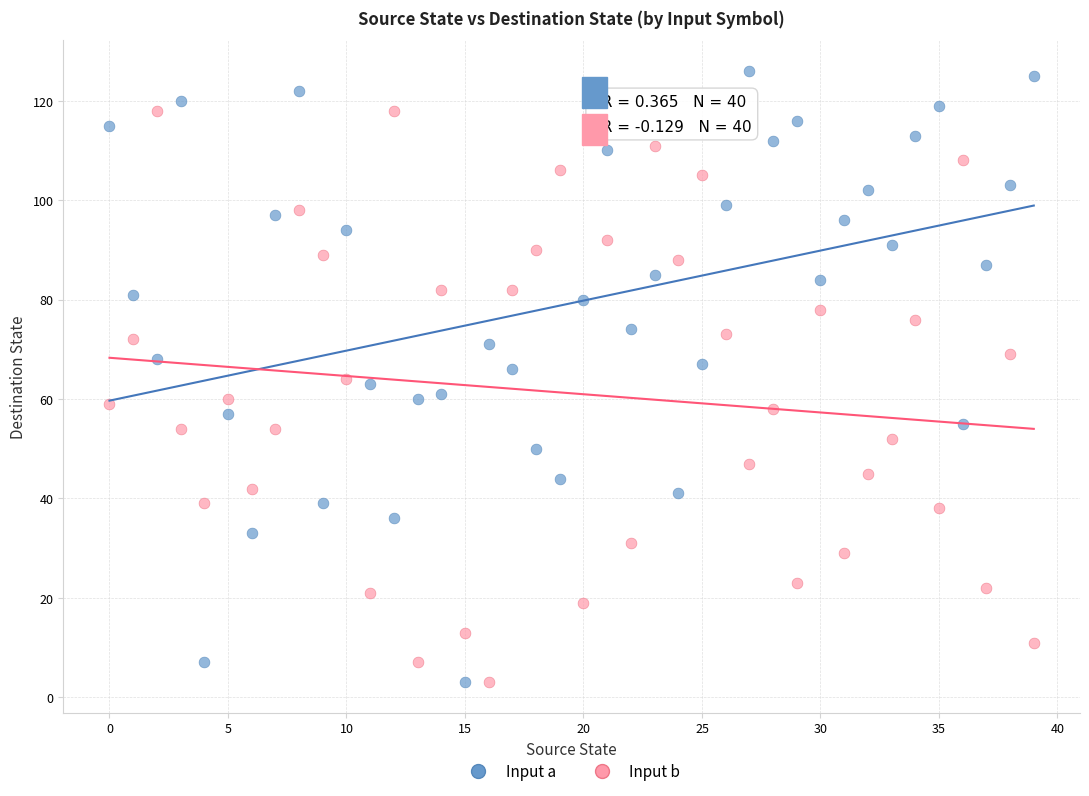

Which series has the widest spread of Y values?

Input a